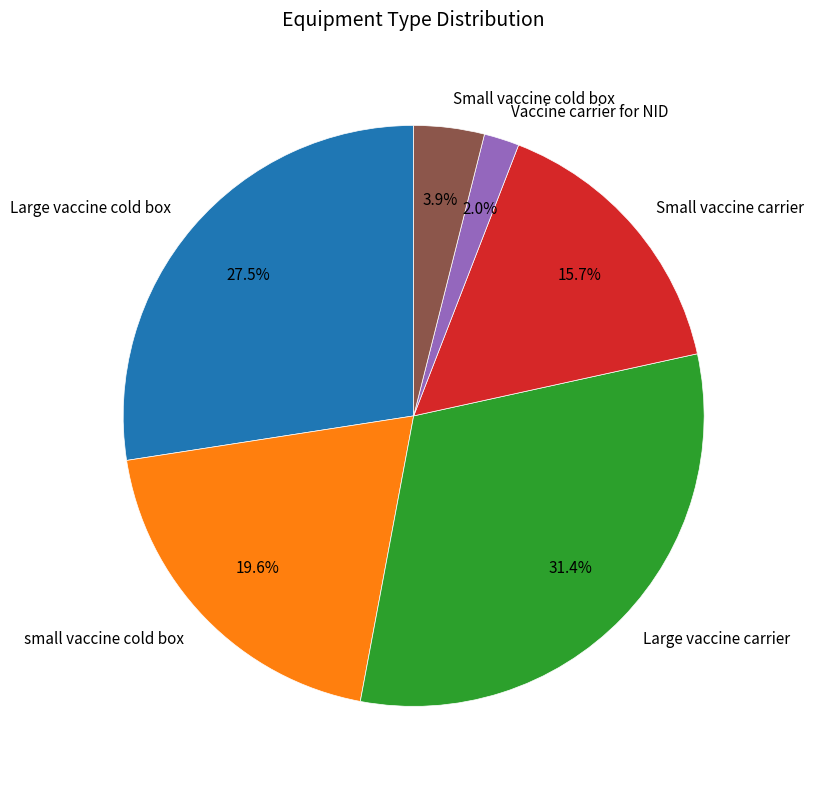

To the nearest percent, what is the combined percentage of small vaccine cold box and Large vaccine cold box?

47%